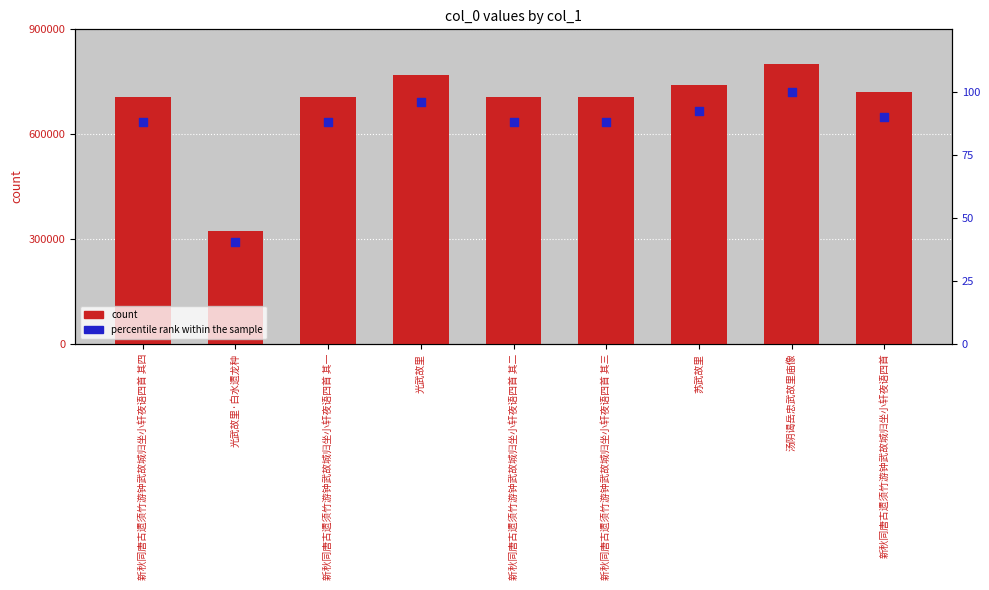

Which series contains the lowest Y value?

percentile rank within the sample